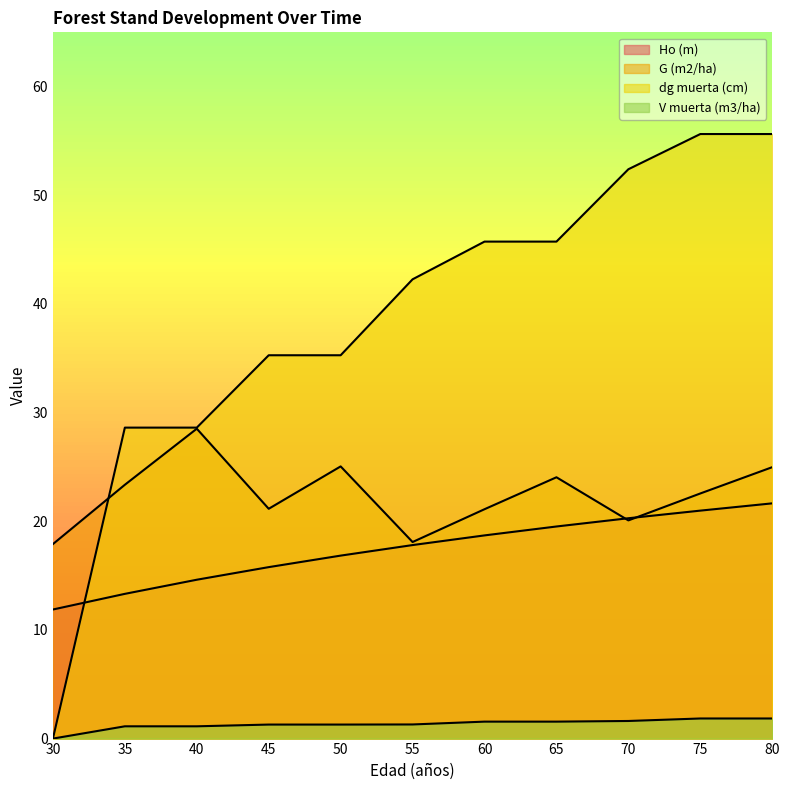

Reading right to left, transcribe all the data shown in this chart.

Ho (m): 80=21.6	75=21.0	70=20.3	65=19.5	60=18.7	55=17.8	50=16.8	45=15.8	40=14.6	35=13.3	30=11.9
G (m2/ha): 80=25.0	75=22.6	70=20.1	65=24.1	60=21.1	55=18.1	50=25.1	45=21.1	40=28.5	35=23.4	30=17.9
dg muerta (cm): 80=55.6	75=55.6	70=52.4	65=45.7	60=45.7	55=42.3	50=35.3	45=35.3	40=28.6	35=28.6	30=0.0
V muerta (m3/ha): 80=1.9	75=1.9	70=1.6	65=1.6	60=1.6	55=1.3	50=1.3	45=1.3	40=1.1	35=1.1	30=0.0